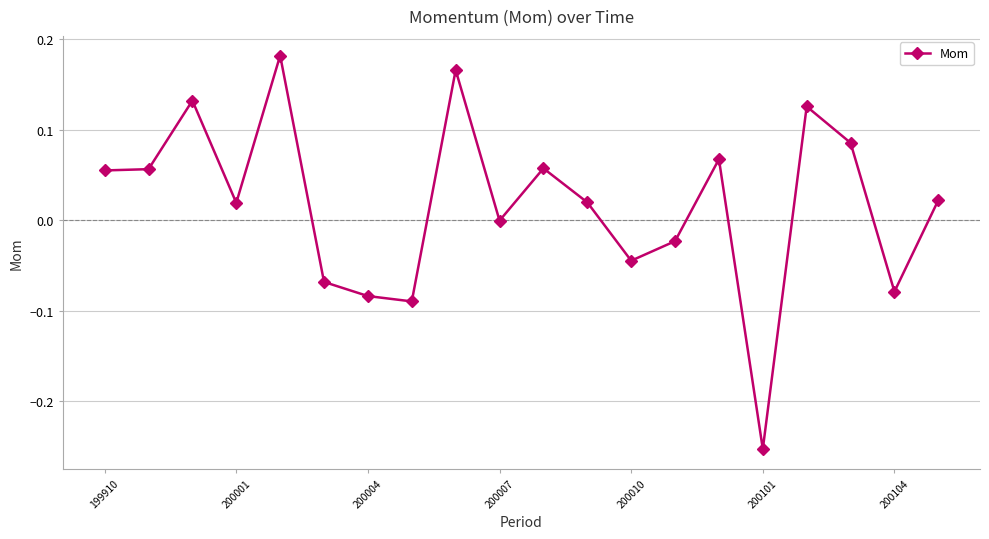

Is this an area chart (filled region under the line)?

No